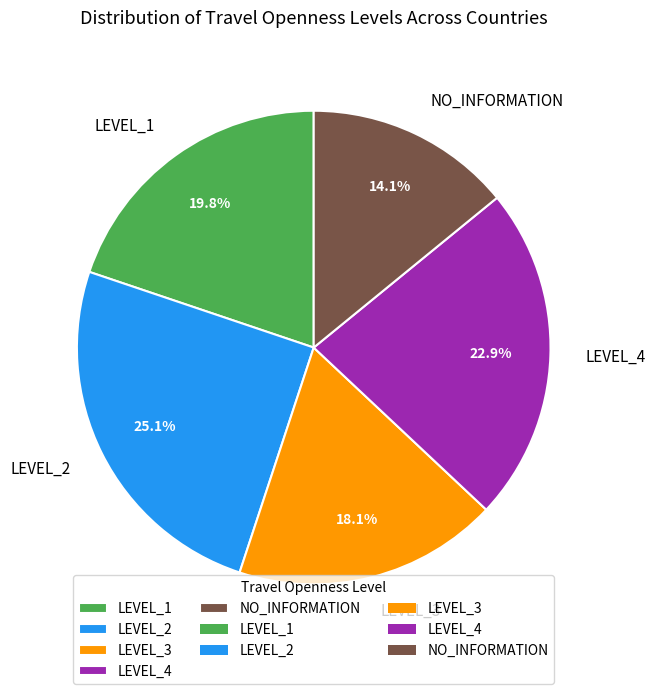

To the nearest percent, what is the combined percentage of LEVEL_1 and LEVEL_2?

45%